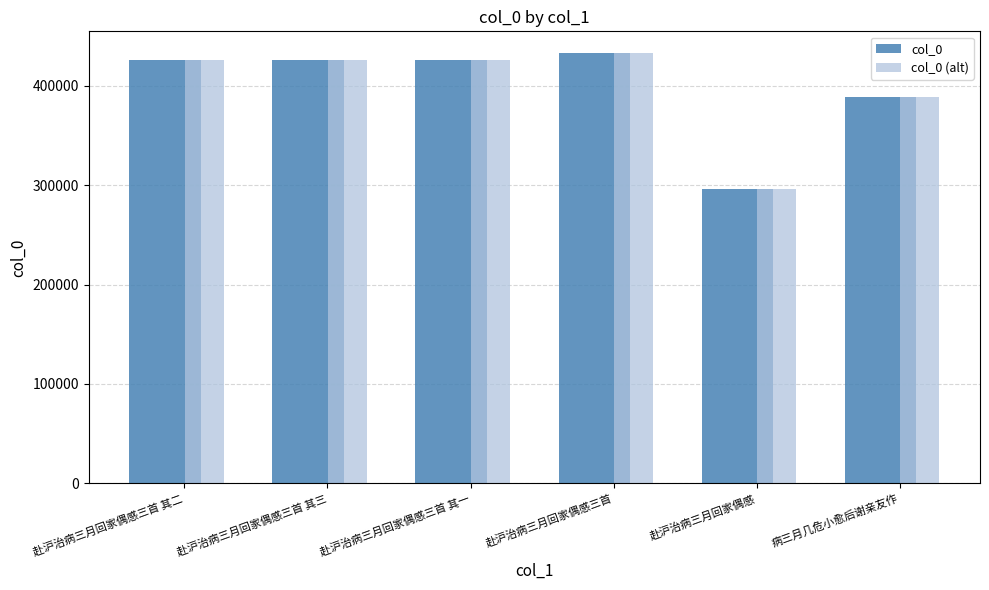

Is the value of col_0 (alt) at 病三月几危小愈后谢亲友作 greater than the value of col_0 at 赴沪治病三月回家偶感?

Yes